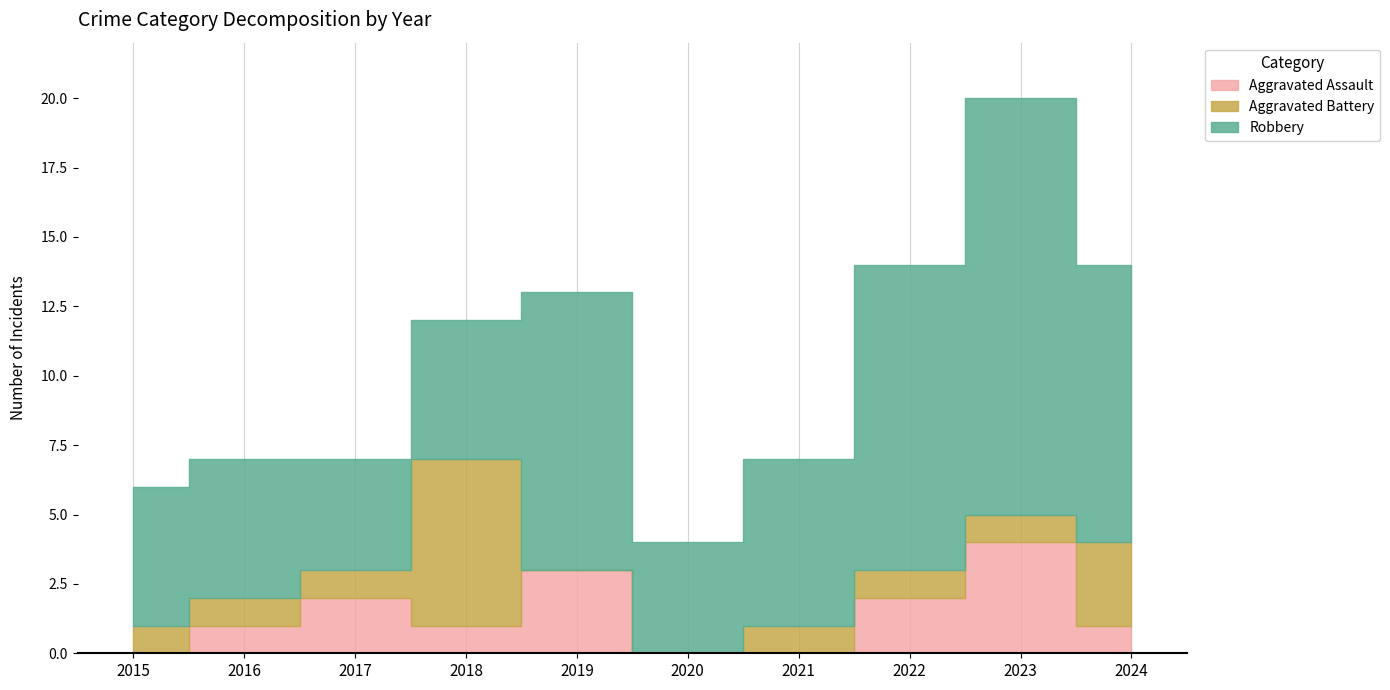

How many interior local peaks does the Aggravated Assault series have?

3